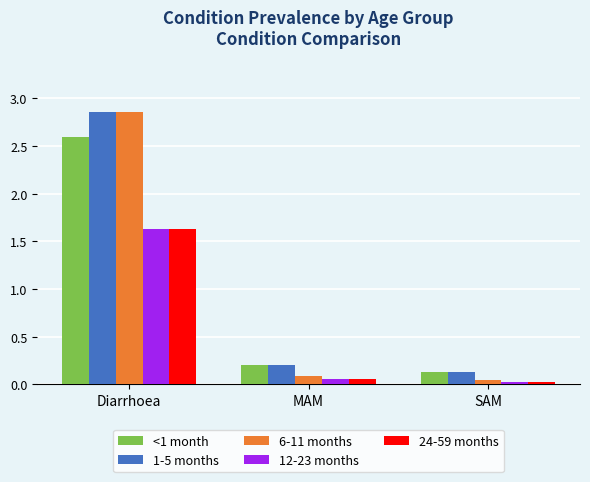

At how many categories does at least one series exceed 1?

1